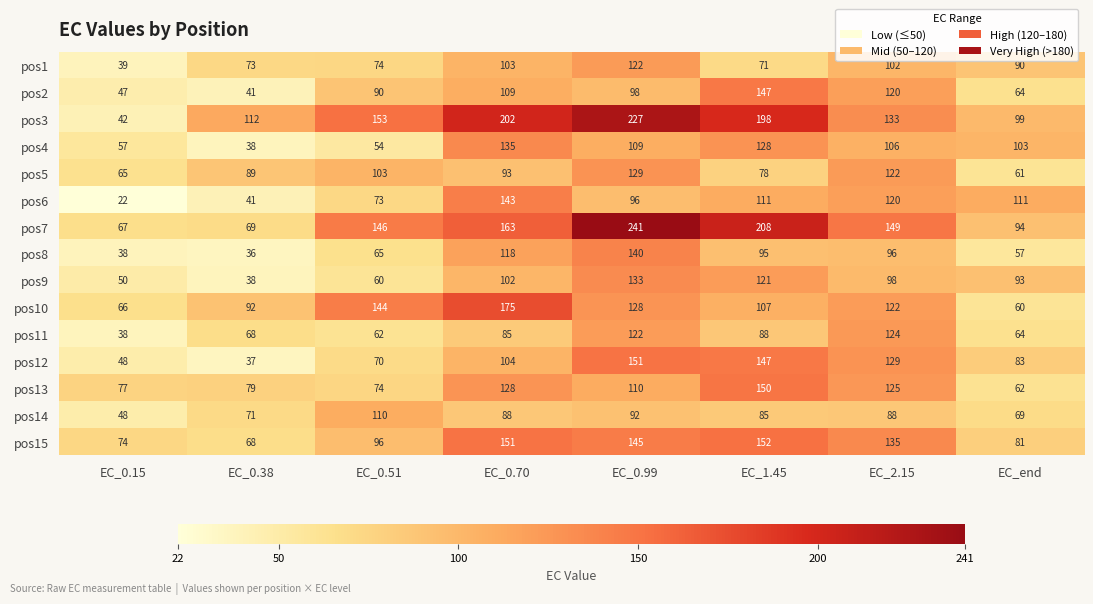

The value of pos1 at EC_1.45 is 71. True or false?

True